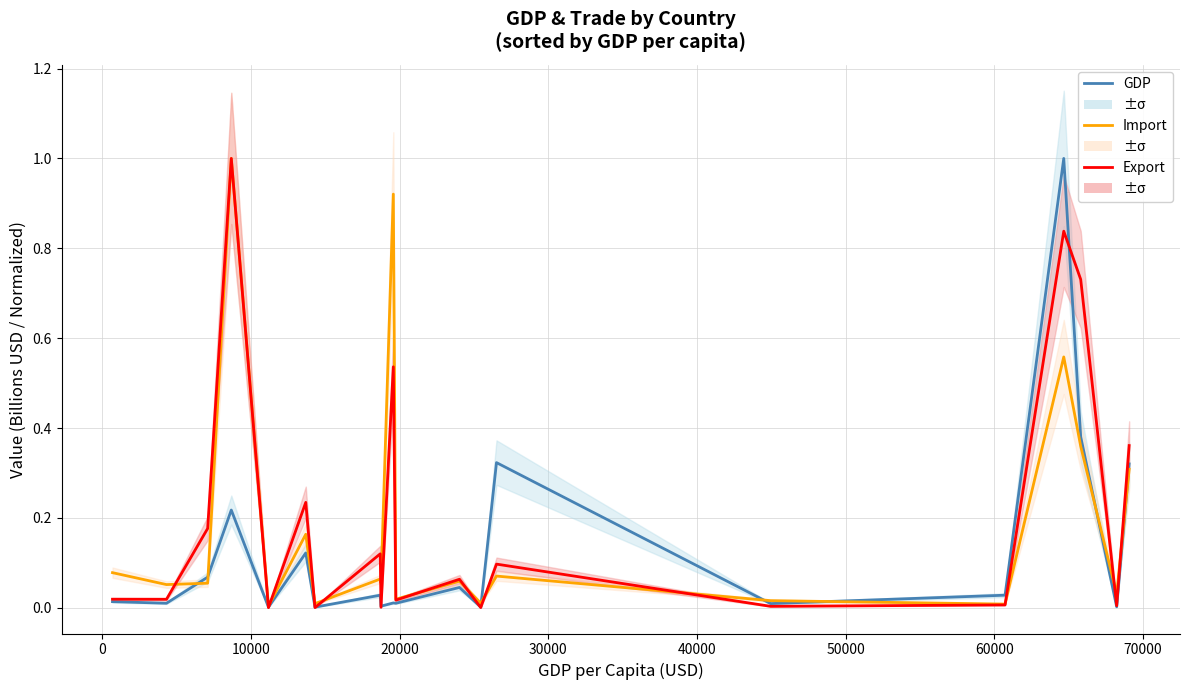

Reading left to right, what are all the values shown in this chart?

GDP (normalized): 0.0	0.0	0.1	0.2	0.0	0.1	0.0	0.0	0.0	0.0	0.0	0.0	0.0	0.3	0.0	0.0	1.0	0.4	0.0	0.3
Import (normalized): 0.1	0.1	0.1	1.0	0.0	0.2	0.0	0.1	0.1	0.9	0.0	0.1	0.0	0.1	0.0	0.0	0.6	0.4	0.0	0.3
Export (normalized): 0.0	0.0	0.2	1.0	0.0	0.2	0.0	0.1	0.0	0.5	0.0	0.1	0.0	0.1	0.0	0.0	0.8	0.7	0.0	0.4